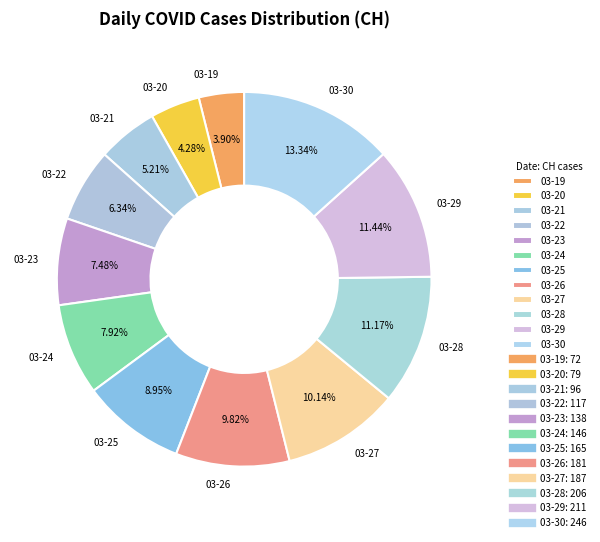

Which slice is the largest?

03-30